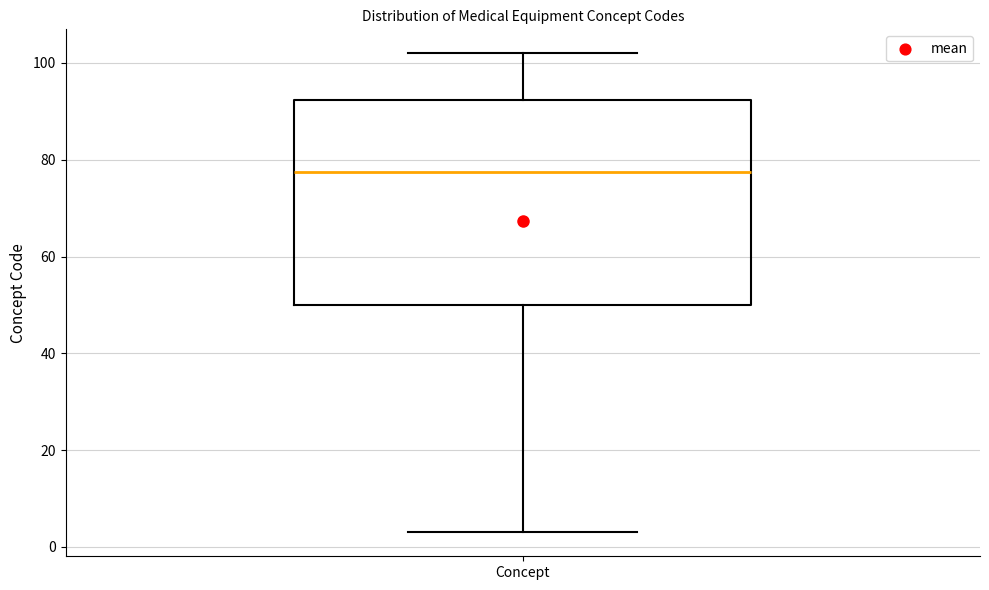

Transcribe this box plot: give where the median line is, the range the box spans, and where the two whiskers end, as read against the y-axis. The values are not printed on the chart, so give them approximately, as read against the axis.

median 78, box 50 to 92, whiskers 4 to 102